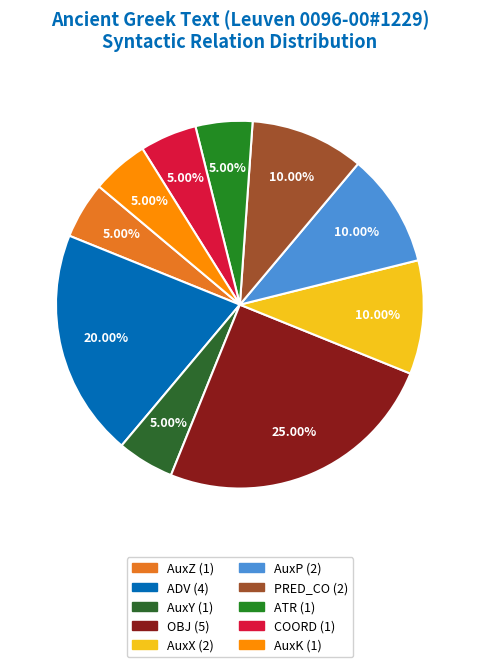

How many slices are in this pie chart?

10